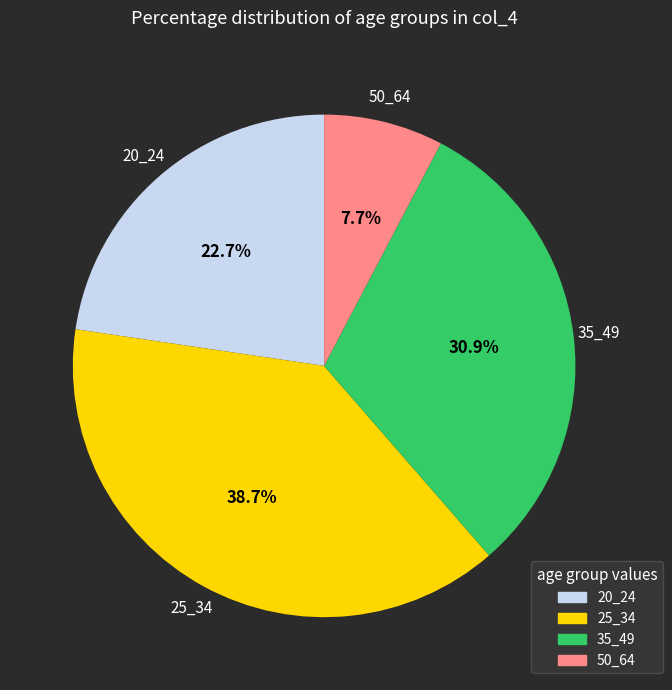

Is there a majority slice in this chart?

No